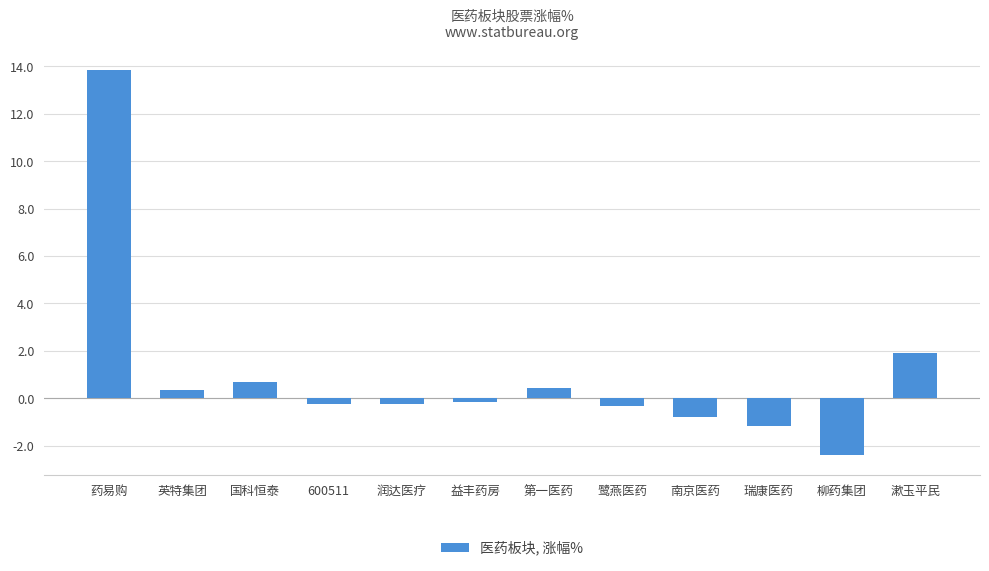

Which has a higher value, 药易购 or 国科恒泰?

药易购